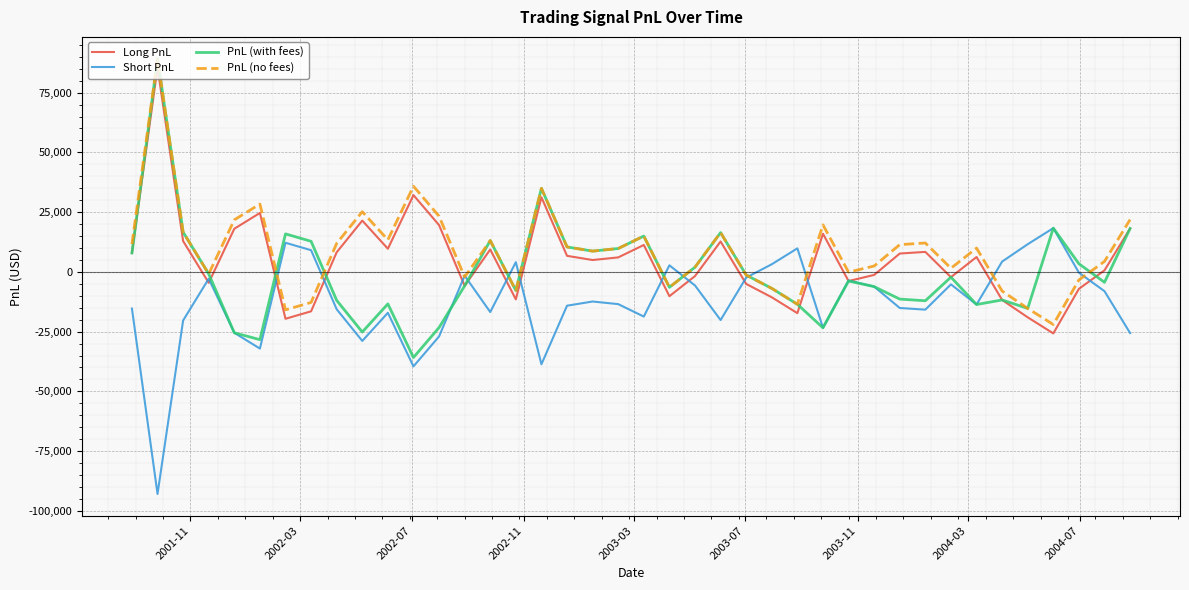

What are all the series names shown in the legend?

Long PnL, Short PnL, PnL (with fees), PnL (no fees)